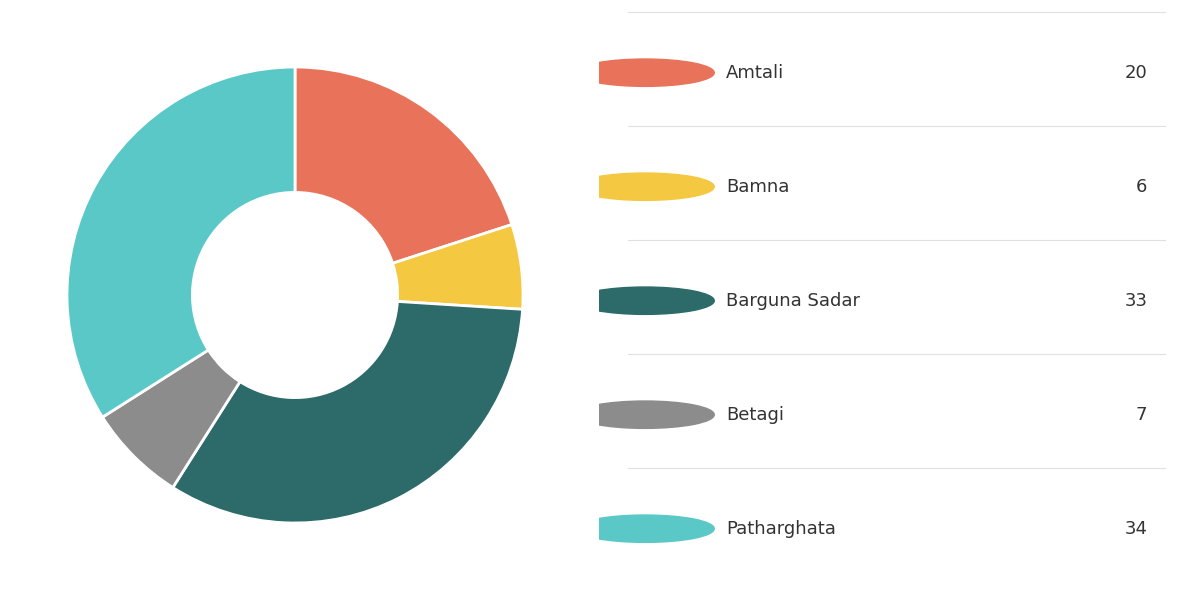

Does any single category account for the majority?

No